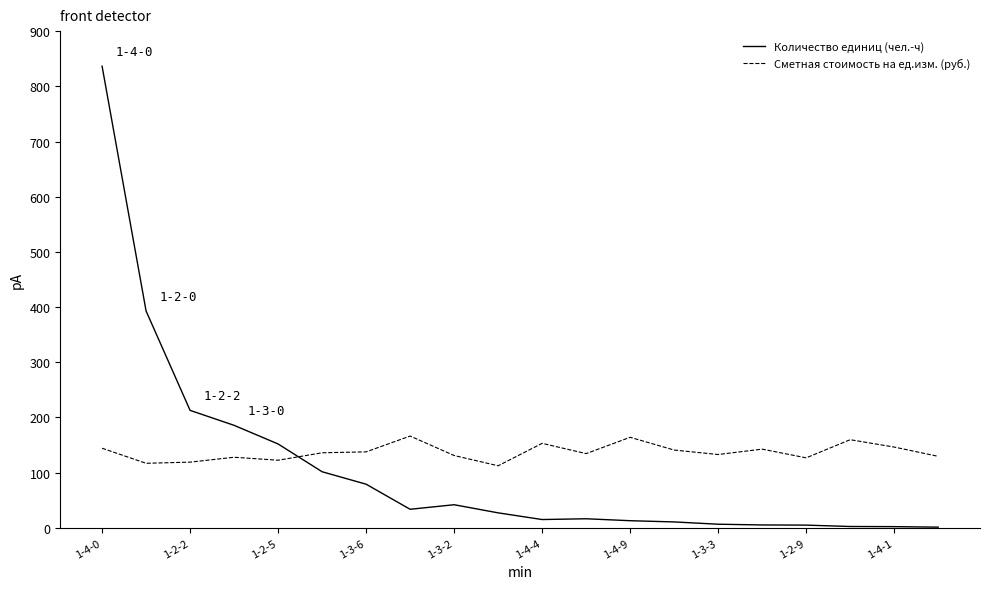

What is the maximum value for Количество единиц (чел.-ч)?

836.4